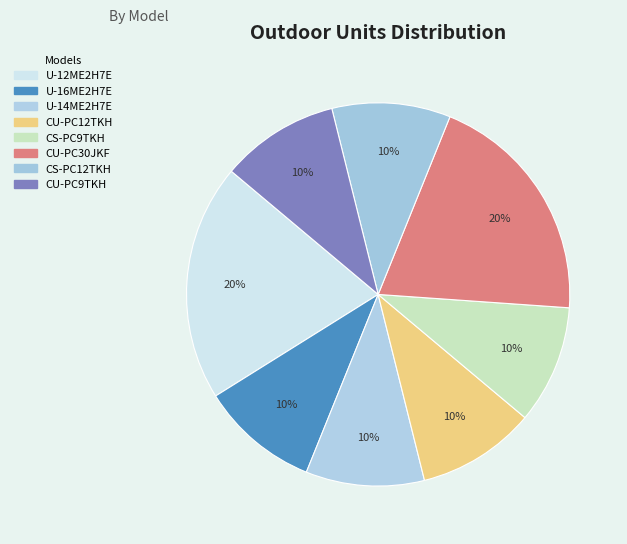

What is the ratio of the value at U-16ME2H7E to the value at U-14ME2H7E?

1.0